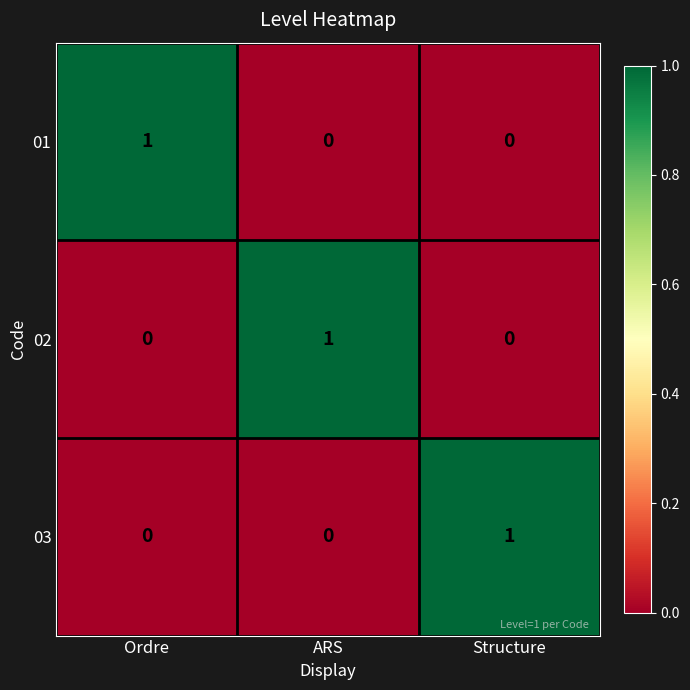

How many distinct data groups are displayed?

3